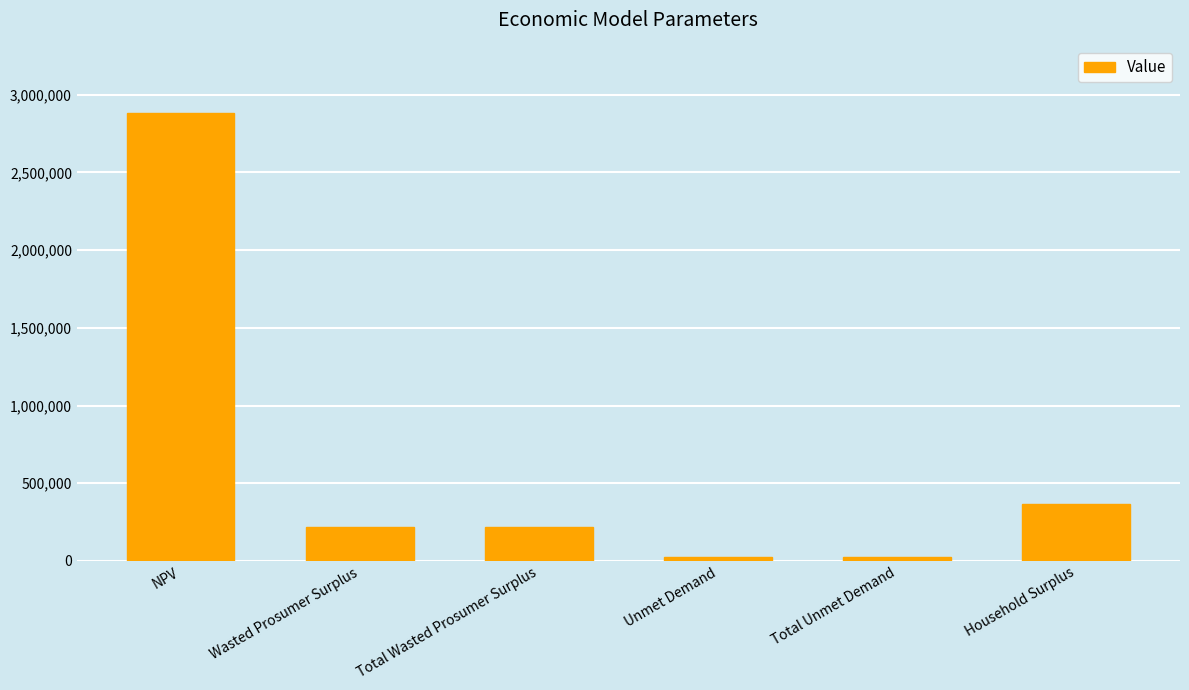

What is the difference between the maximum and second lowest values?

2859167.7